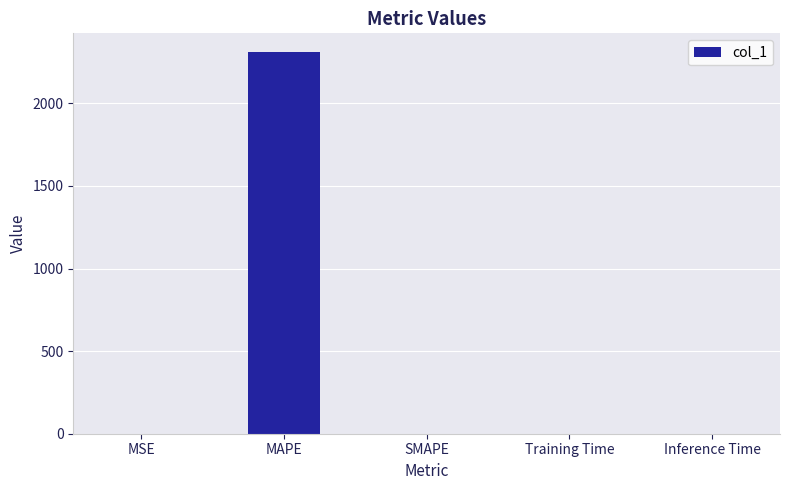

Count the number of values greater than 0.

4